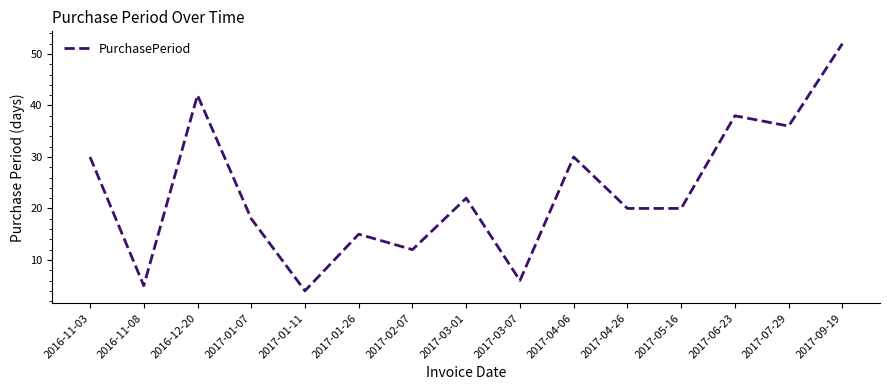

What is the sum of the values at 2016-11-03 and 2017-01-26?

45